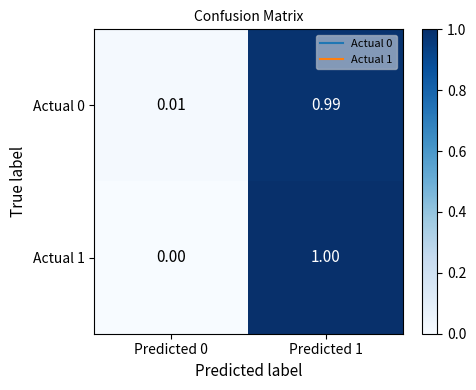

How many positive values does the Actual 1 series have?

1